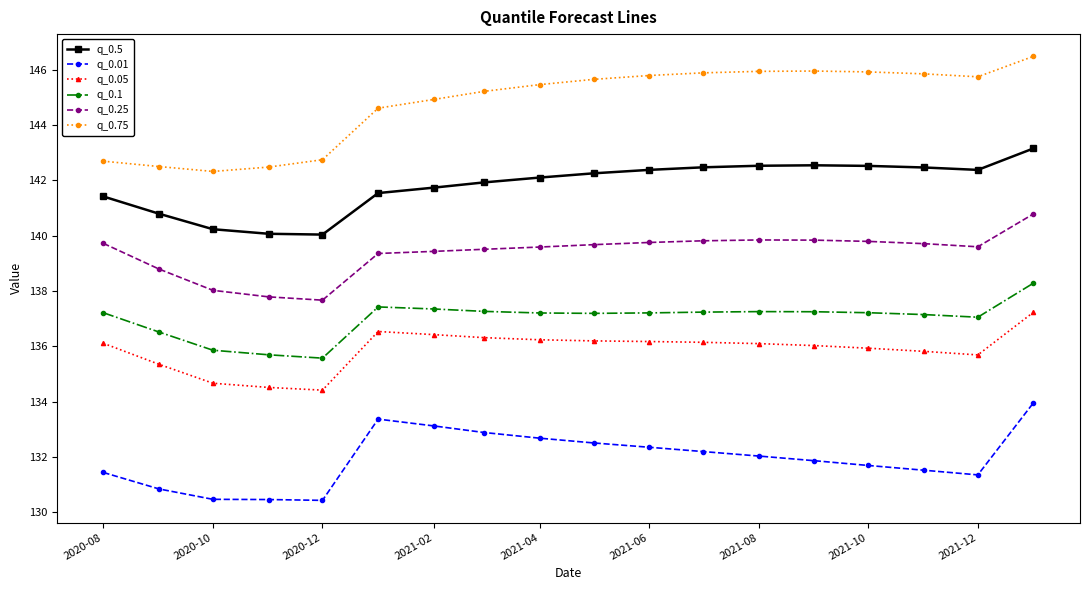

List the series in order of their peak value, highest first.

q_0.75, q_0.5, q_0.25, q_0.1, q_0.05, q_0.01